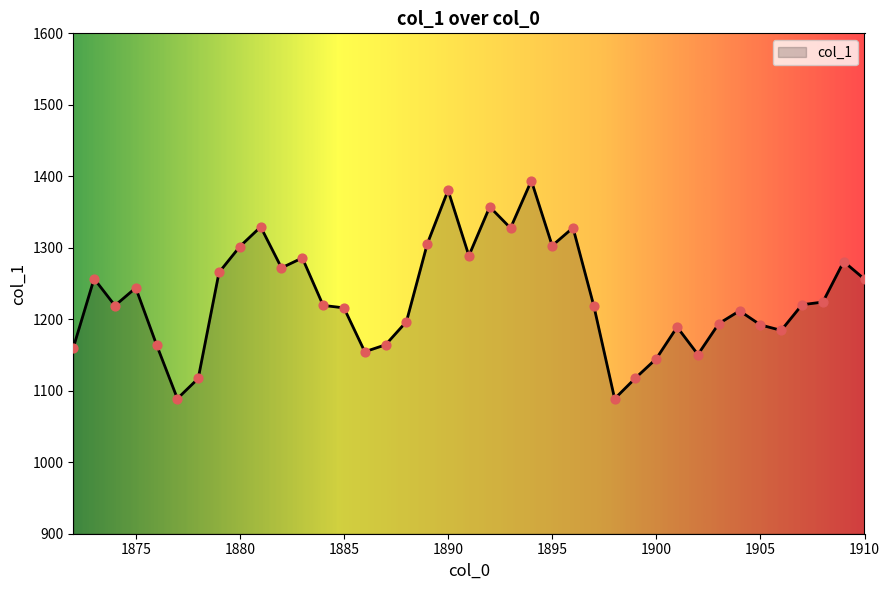

What is the minimum value shown in the chart?

1088.8